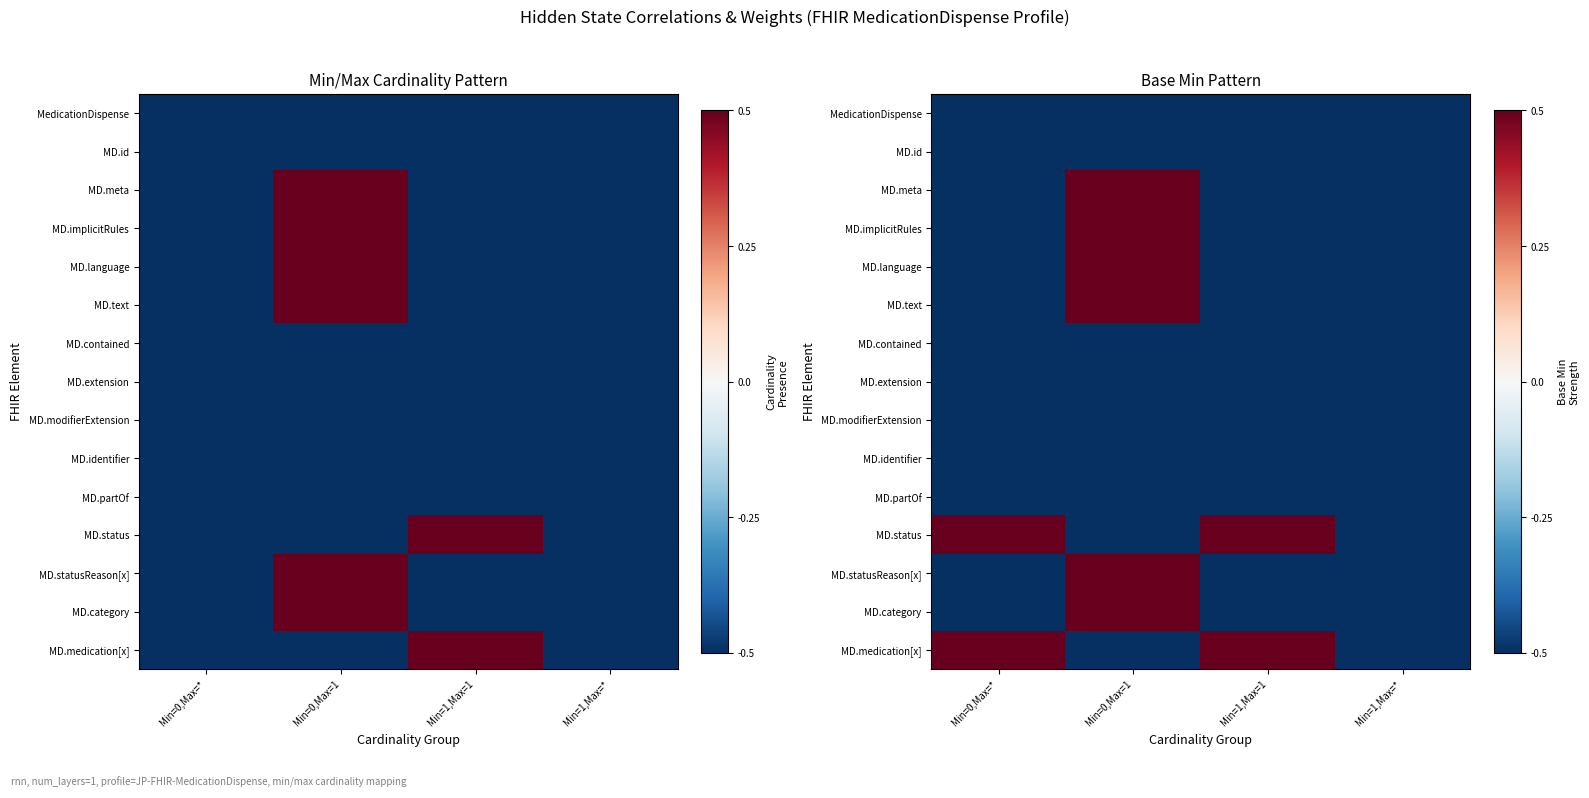

Is it true that MD.id equals -0.5 at Min=1,Max=*?

True